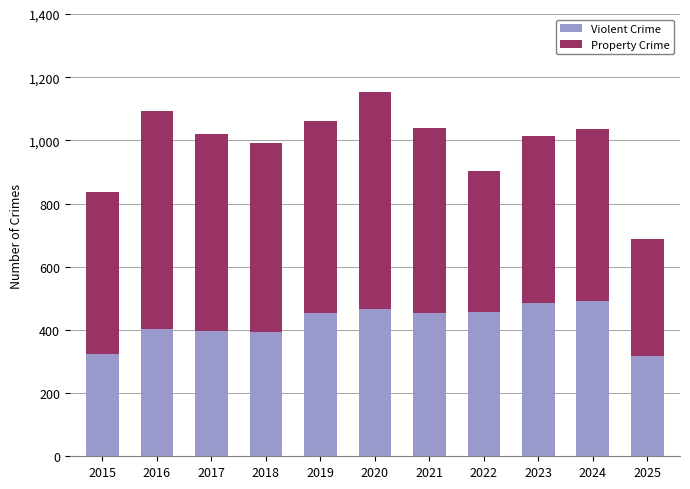

What is the sum of the Violent Crime values at 2019 and 2025?

768